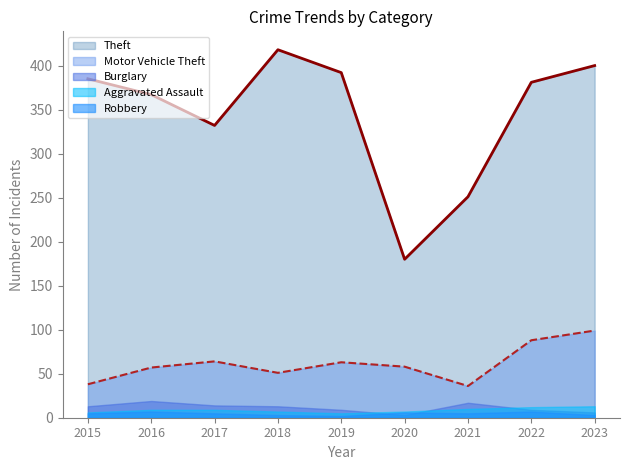

Count the number of categories in the chart.

9